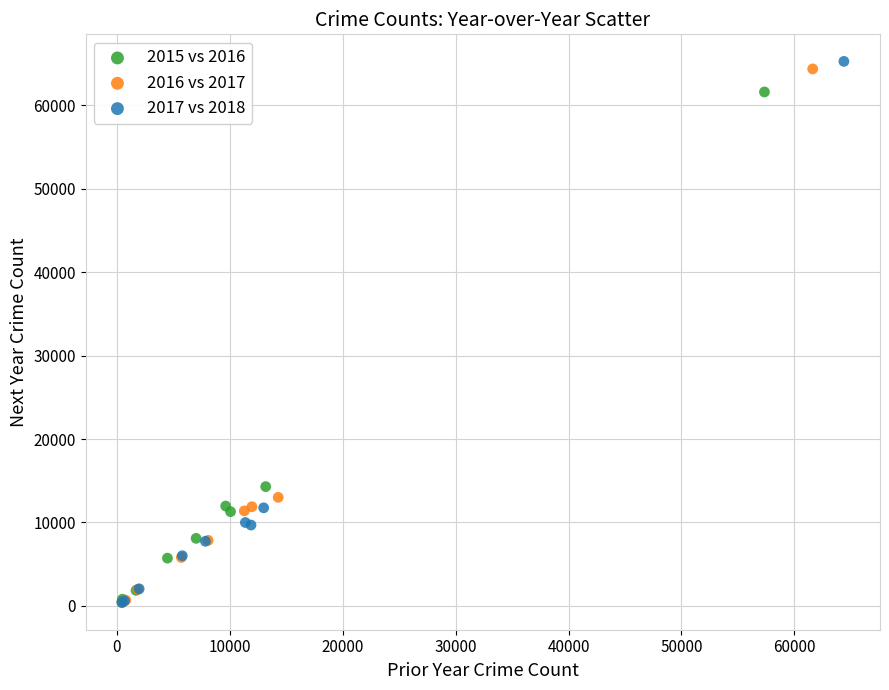

Which series has the widest spread of Y values?

2017 vs 2018